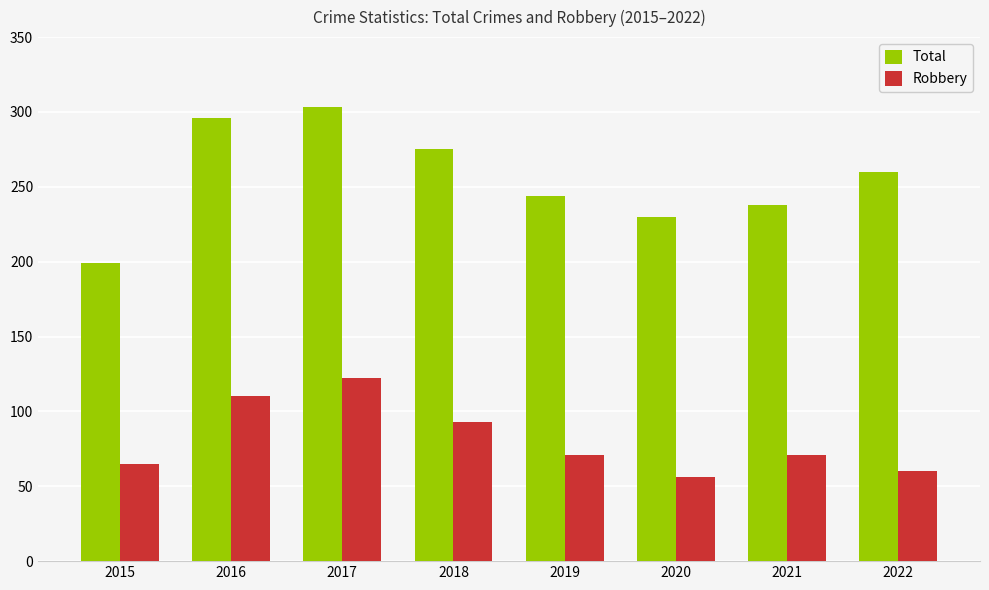

How many data points does each series have?

8